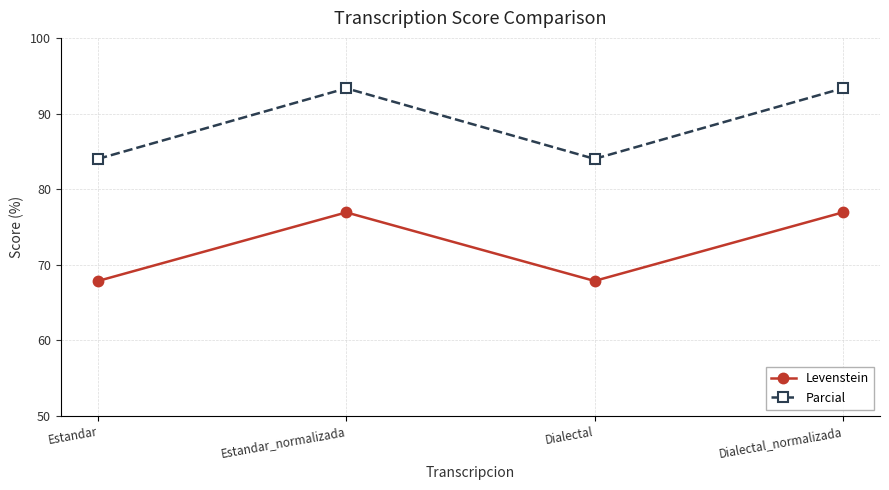

Is this an area chart (filled region under the line)?

No